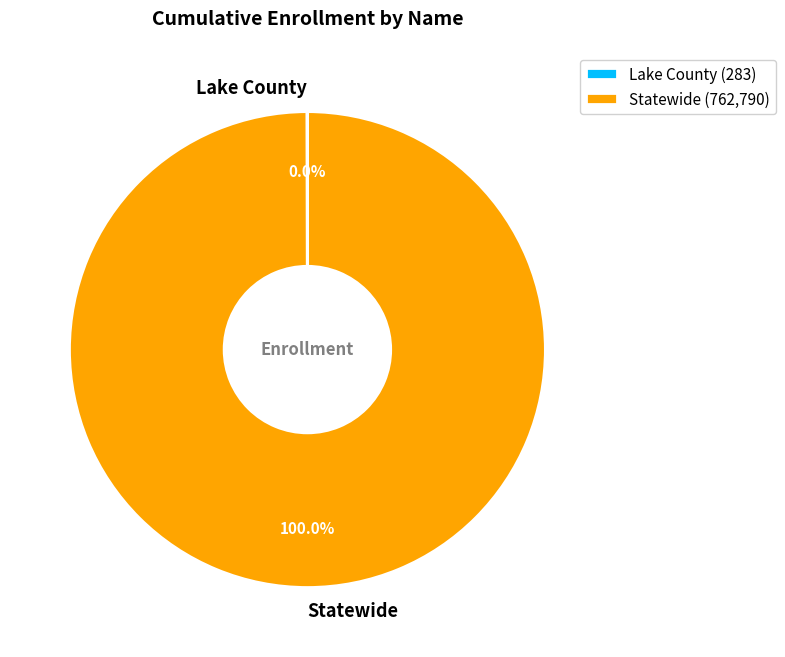

Is there a majority slice in this chart?

Yes